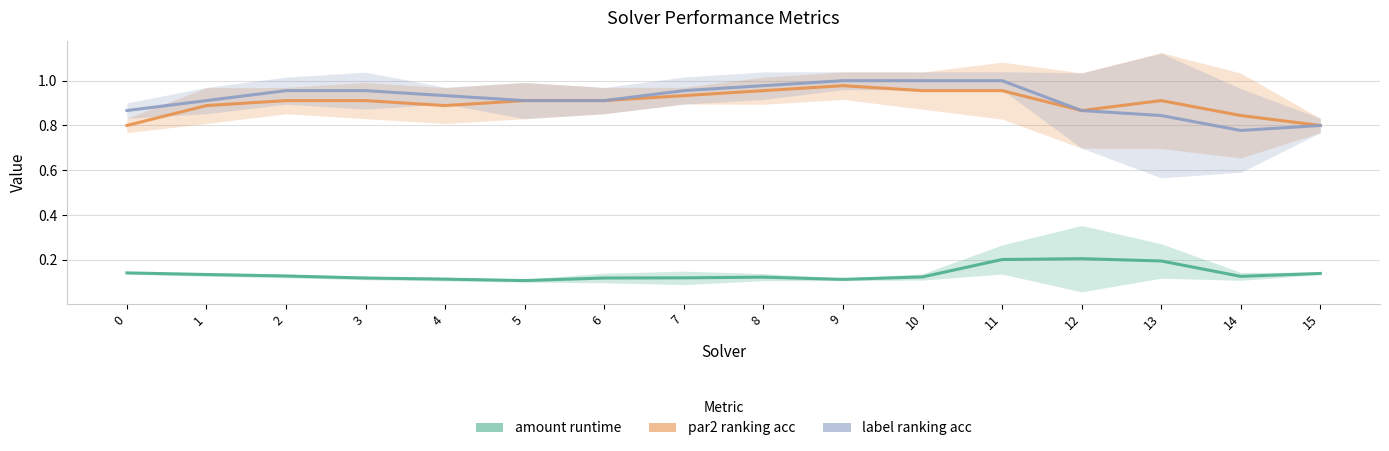

Does the chart display data point markers on the line(s)?

No